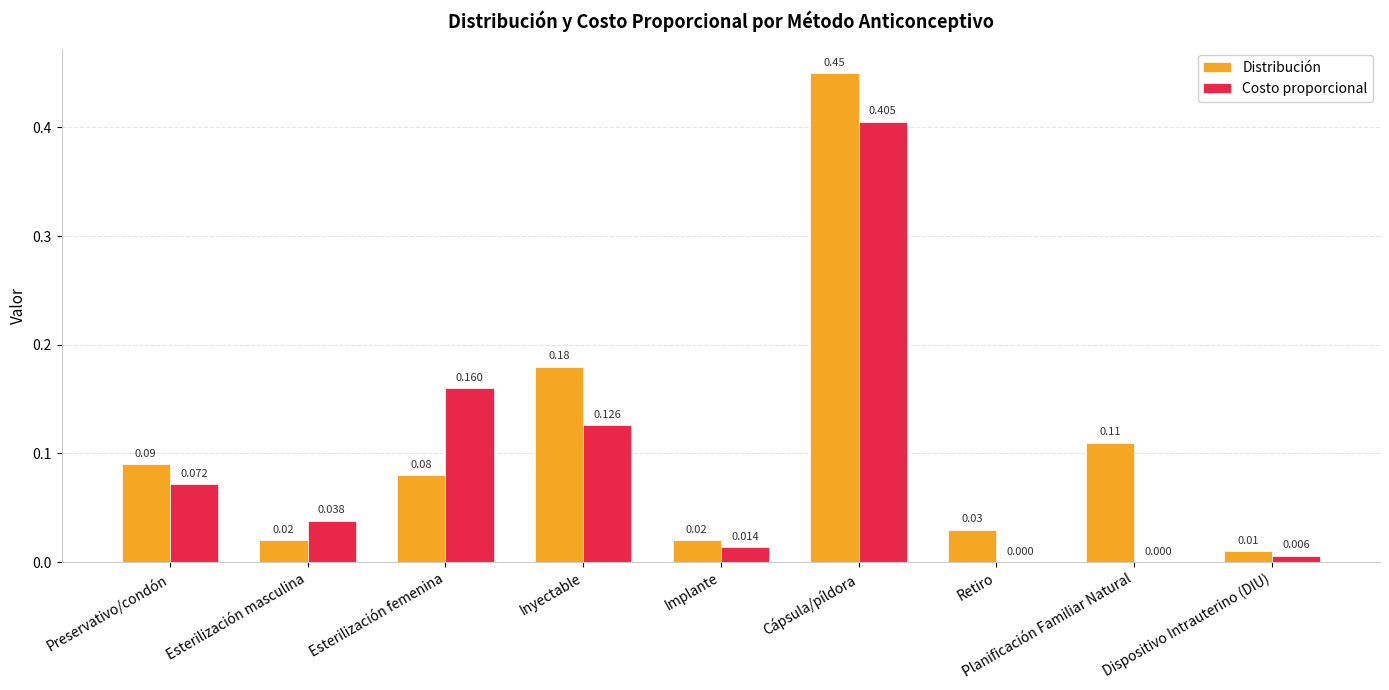

At which category is the sum across all series the highest?

Cápsula/píldora